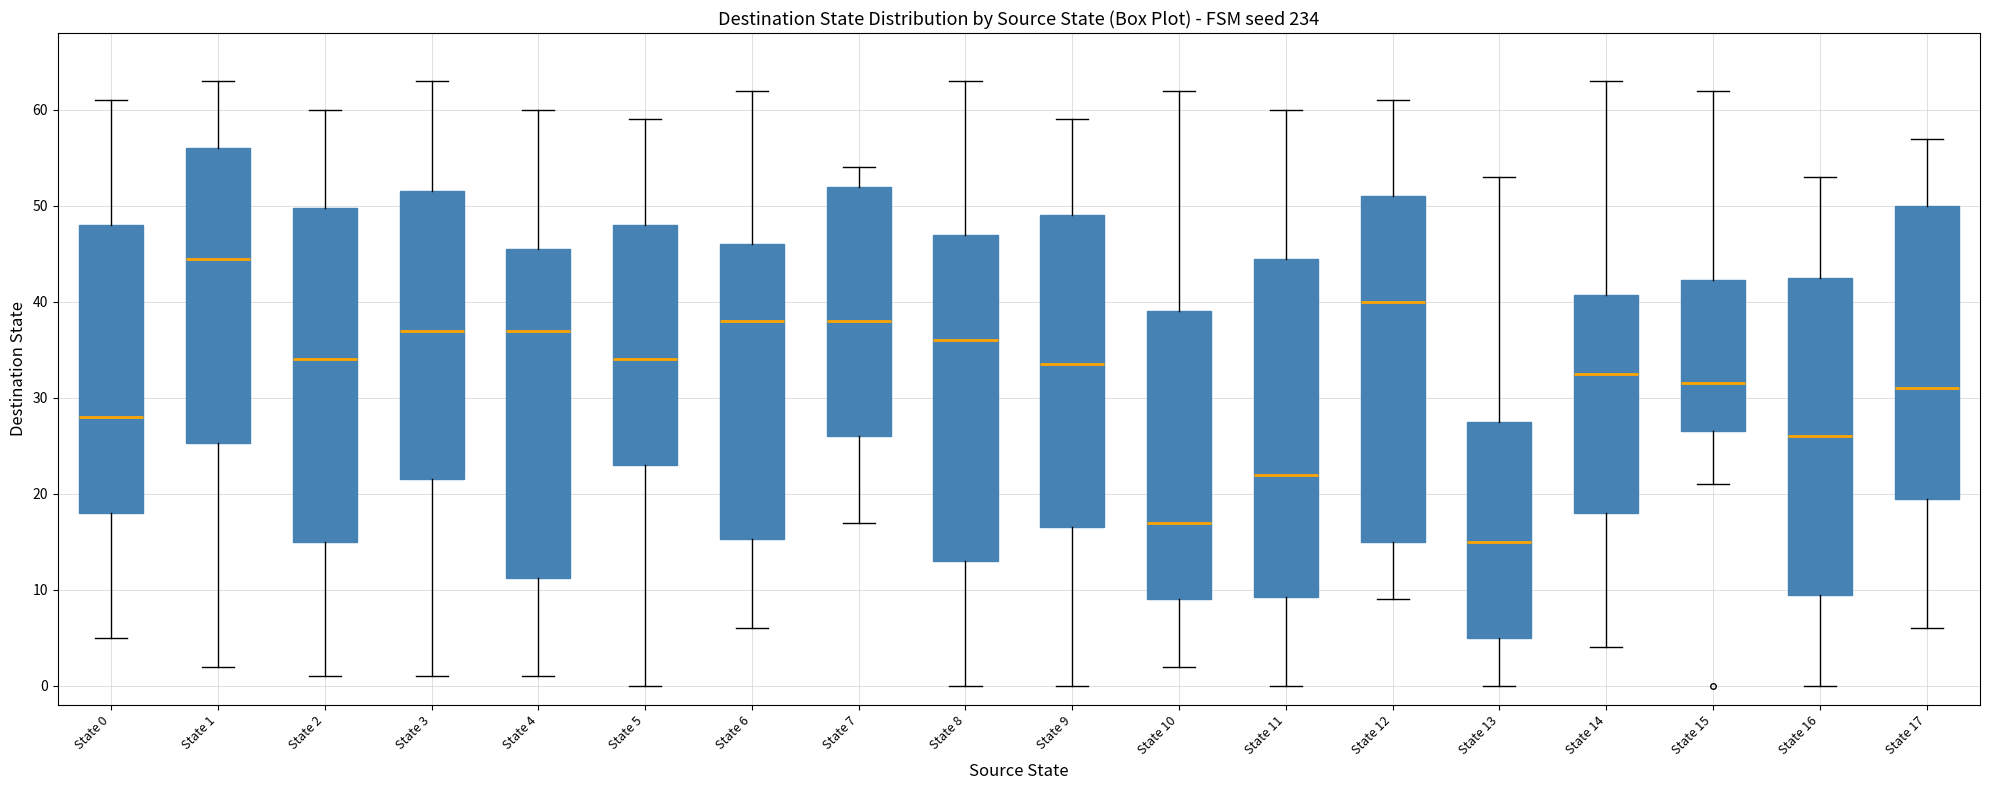

Which box's median line is the lowest?

State 13